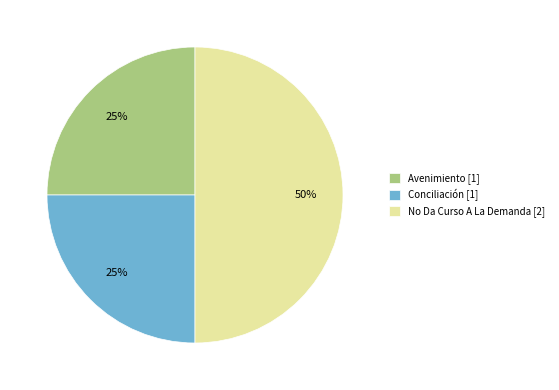

To the nearest percent, what portion does Conciliación [1] represent?

25%